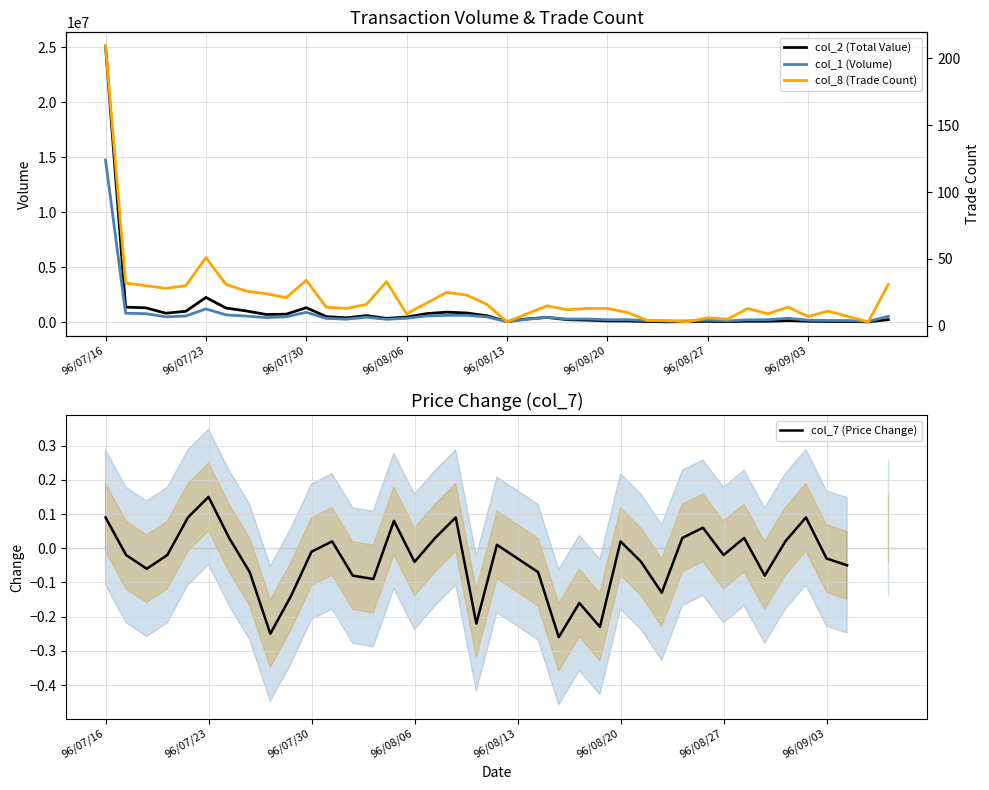

True or false: col_7 (Price Change) and col_1 (Volume) cross at least once.

False